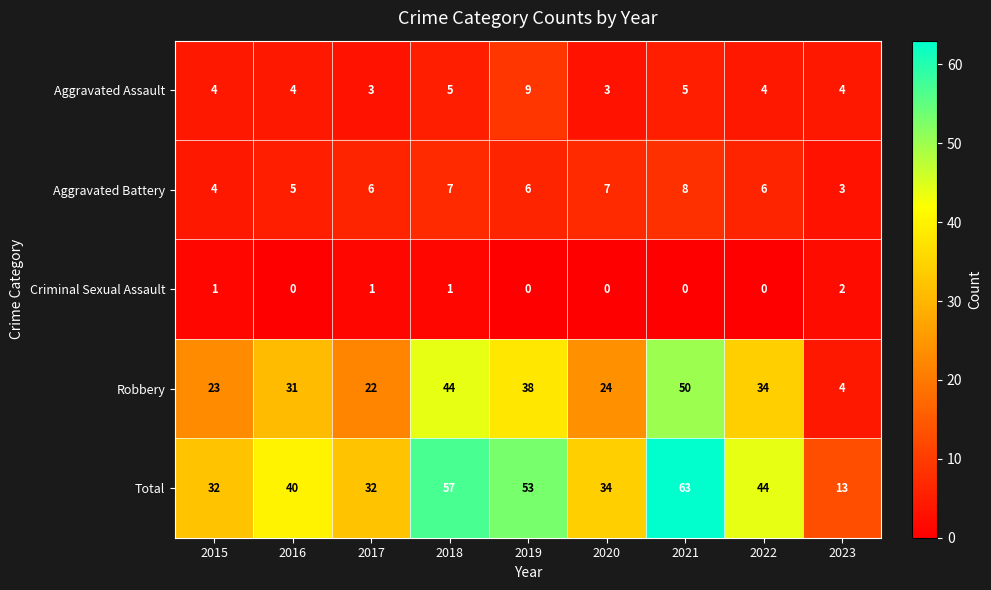

At which label does Aggravated Battery reach its peak?

2021